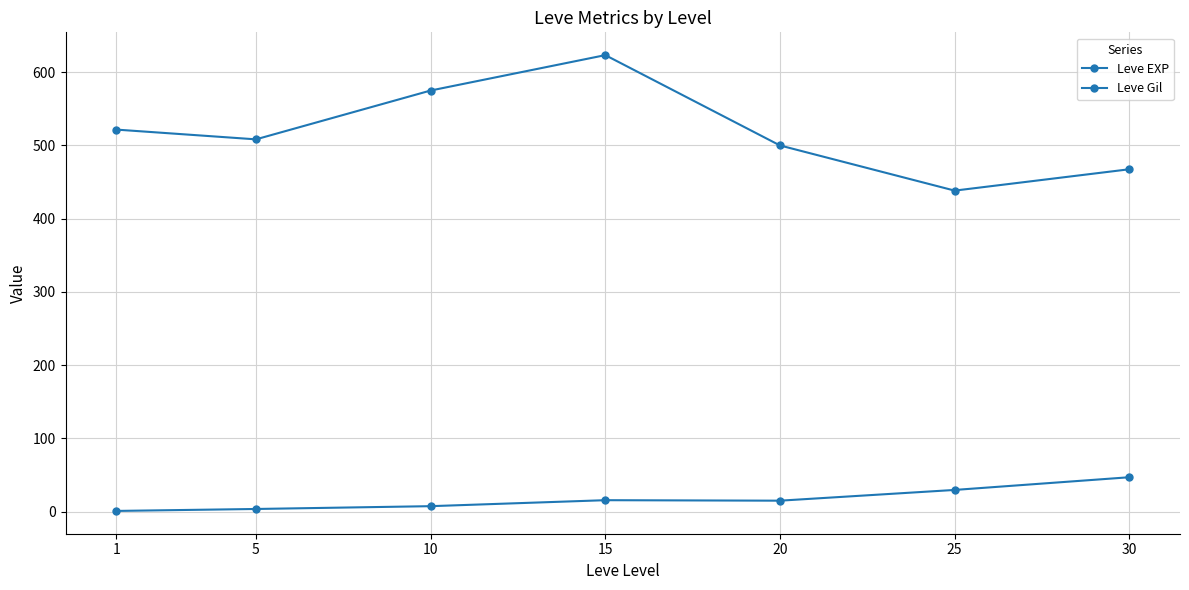

At 5, list the series in order from smallest to largest.

Leve EXP, Leve Gil